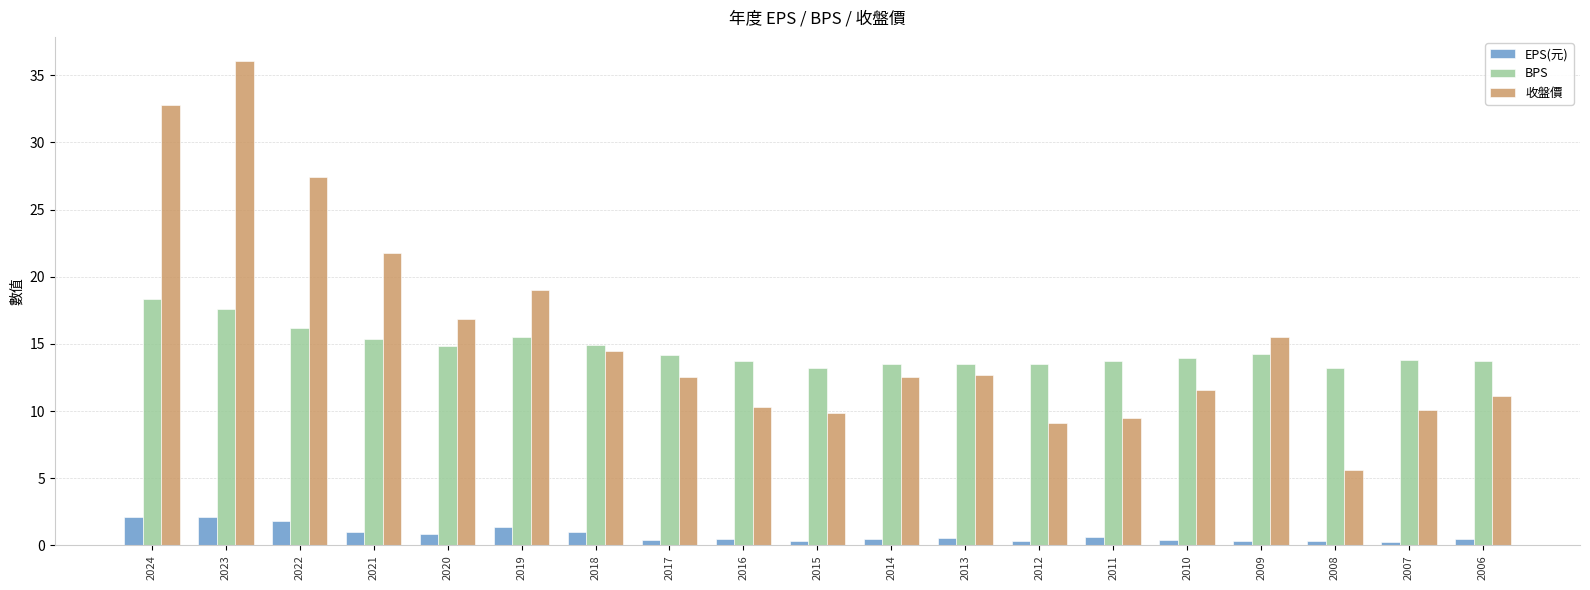

At which label is 收盤價 closest to 20?

2019